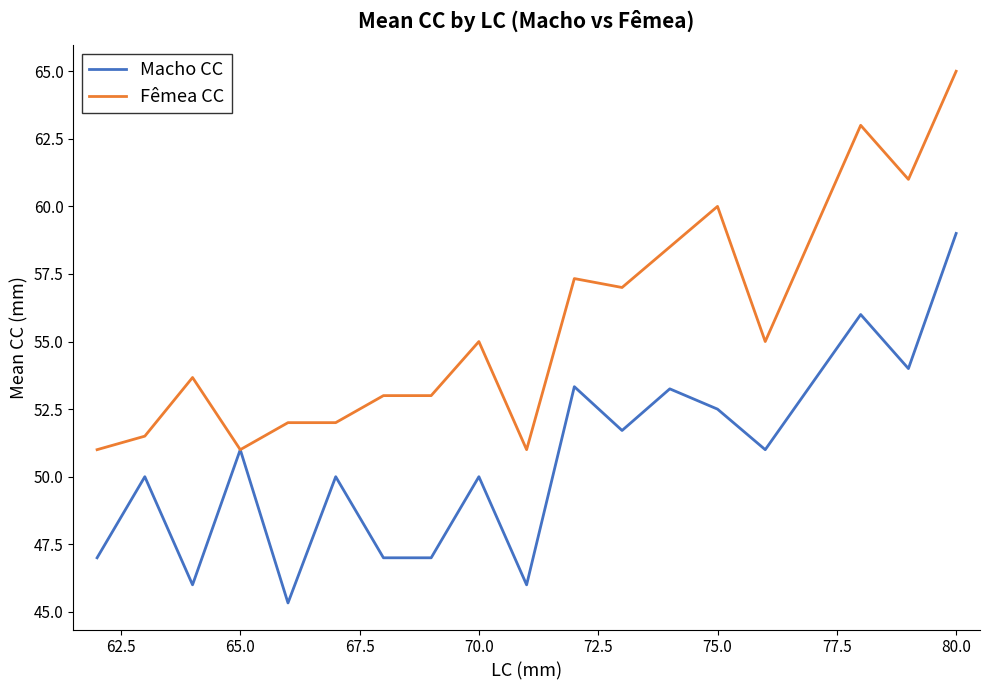

What is the minimum value for Fêmea CC?

51.0